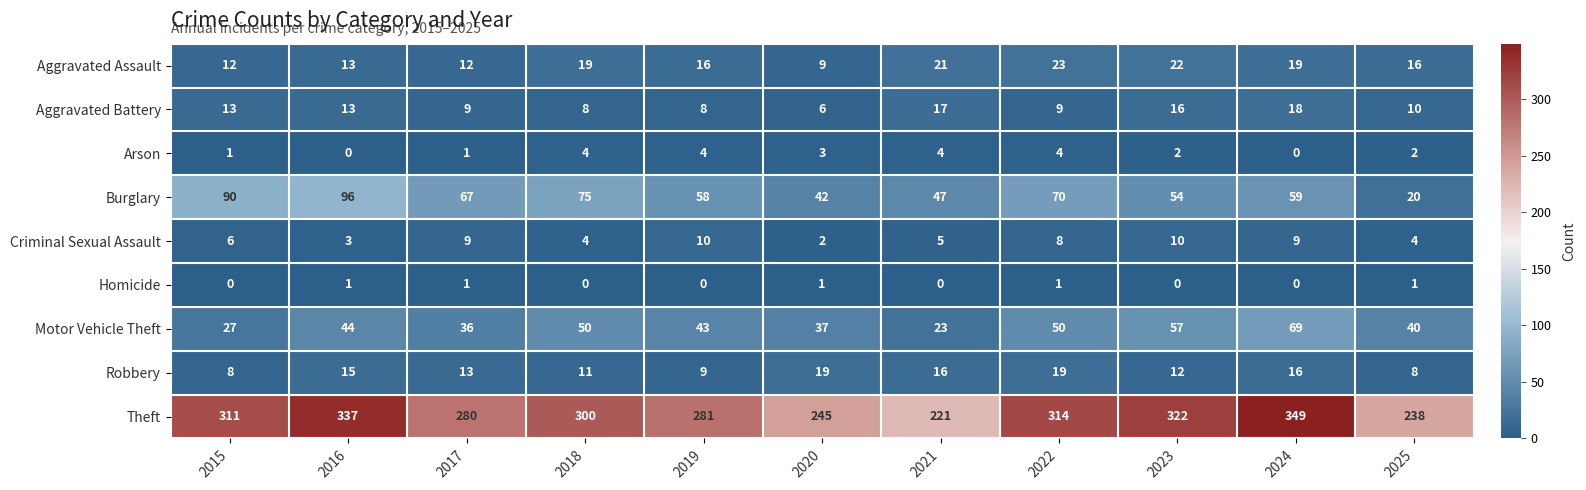

Rank the series at 2019 from lowest to highest value.

Homicide, Arson, Aggravated Battery, Robbery, Criminal Sexual Assault, Aggravated Assault, Motor Vehicle Theft, Burglary, Theft